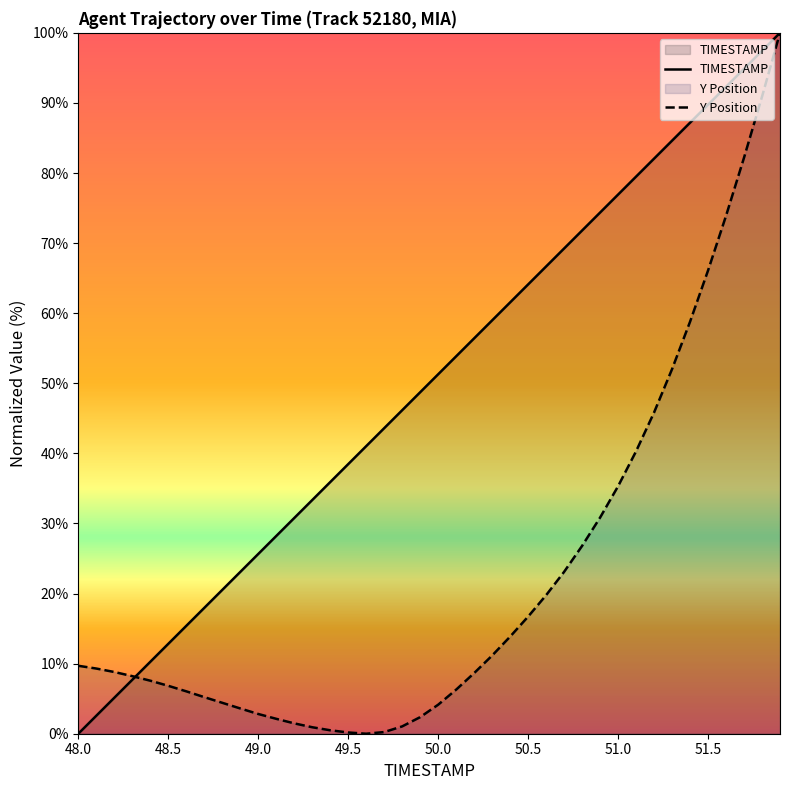

Is the value of Y Position at 48.5 greater than the value of TIMESTAMP at 49.0?

No